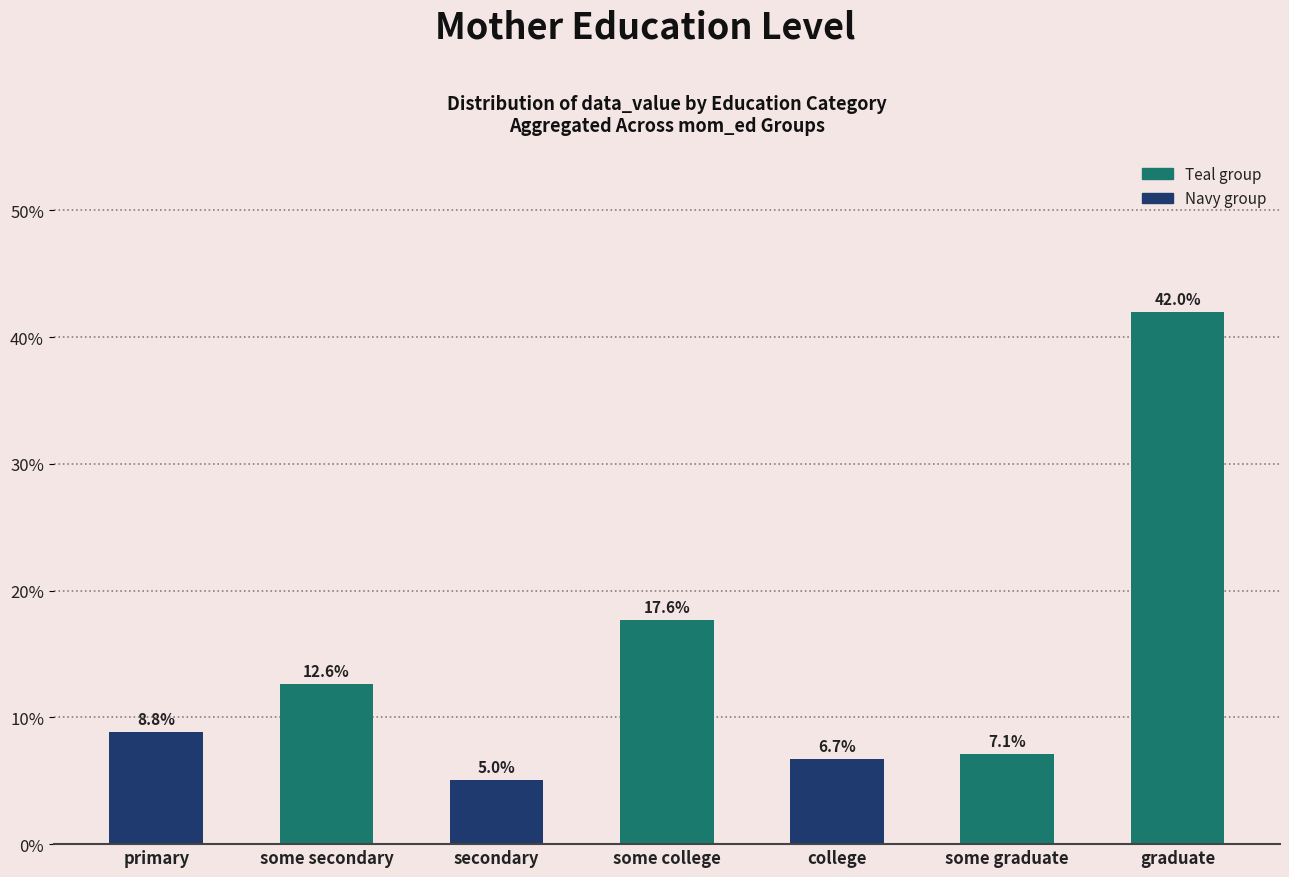

List the labels in order of value, smallest first.

secondary, college, some graduate, primary, some secondary, some college, graduate